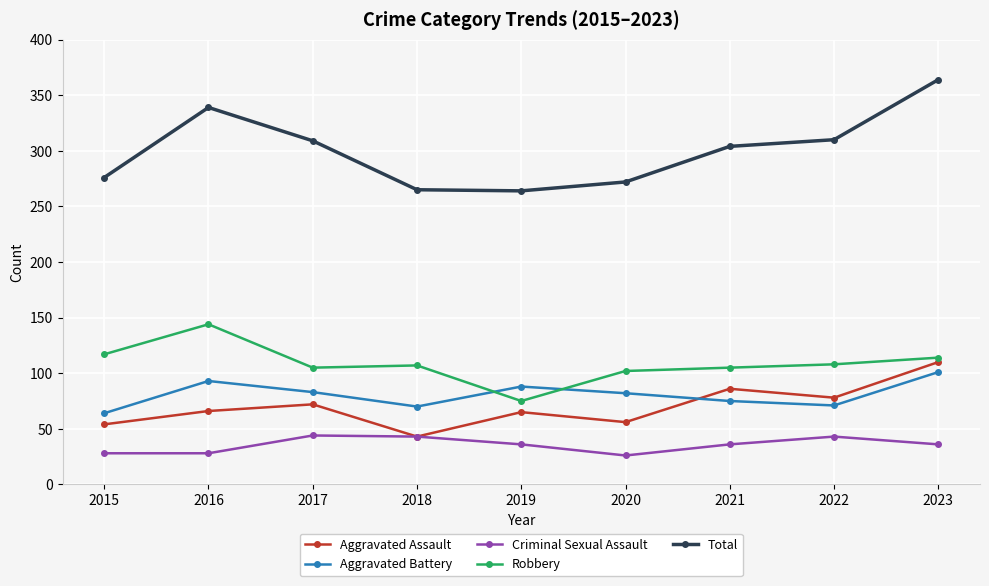

What is the minimum value for Aggravated Battery?

64